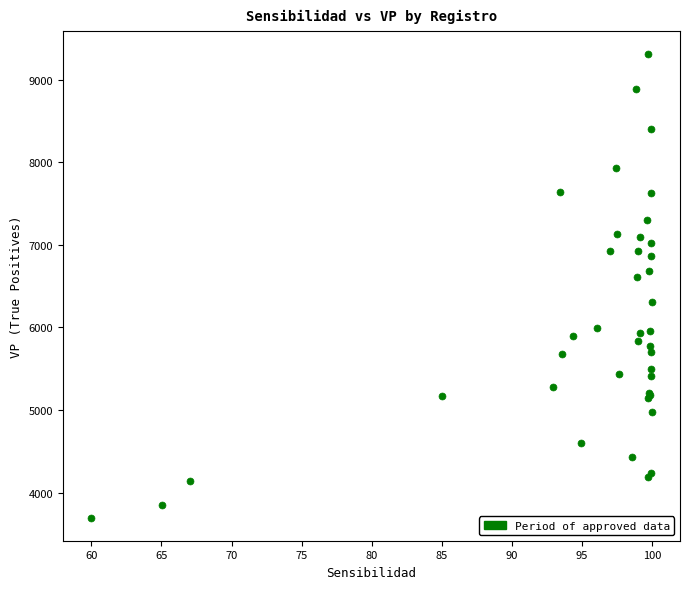

What Y value in the scatter plot is closest to 6502?

6608